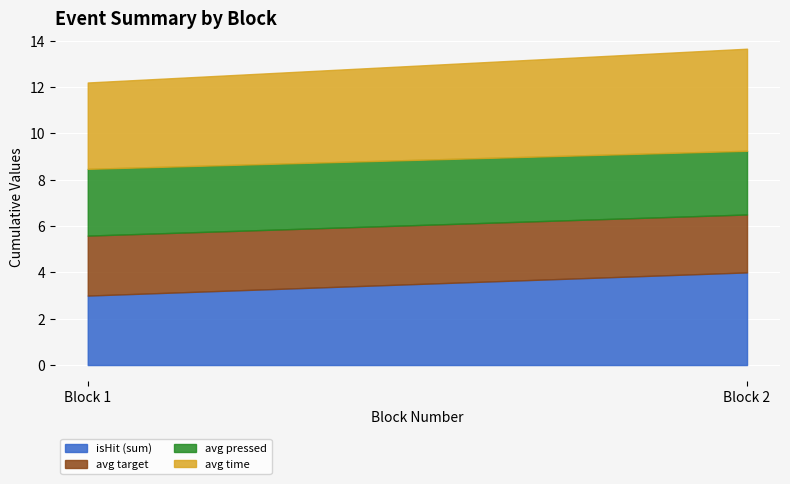

Reading right to left, transcribe the values for isHit (sum).

4.0	3.0